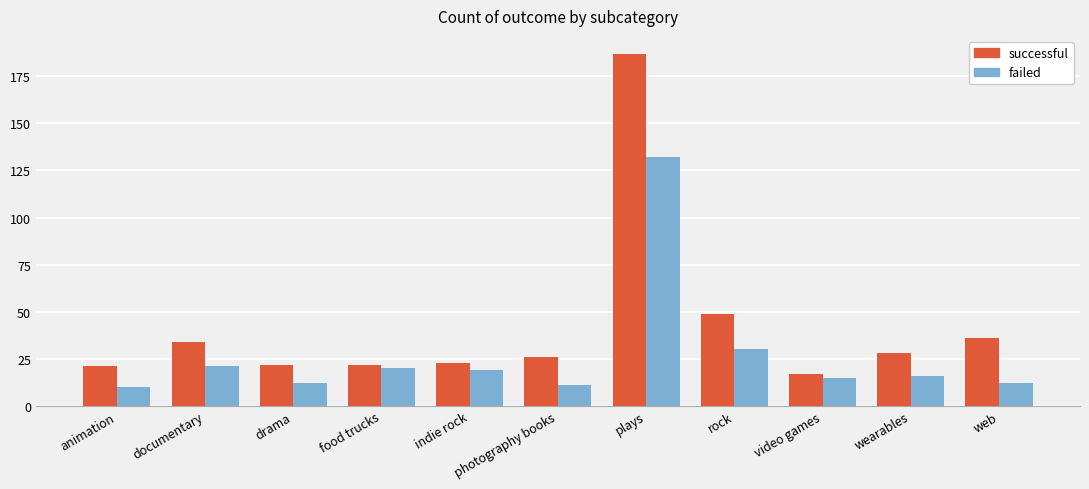

The successful series shows 36 at web. True or false?

True